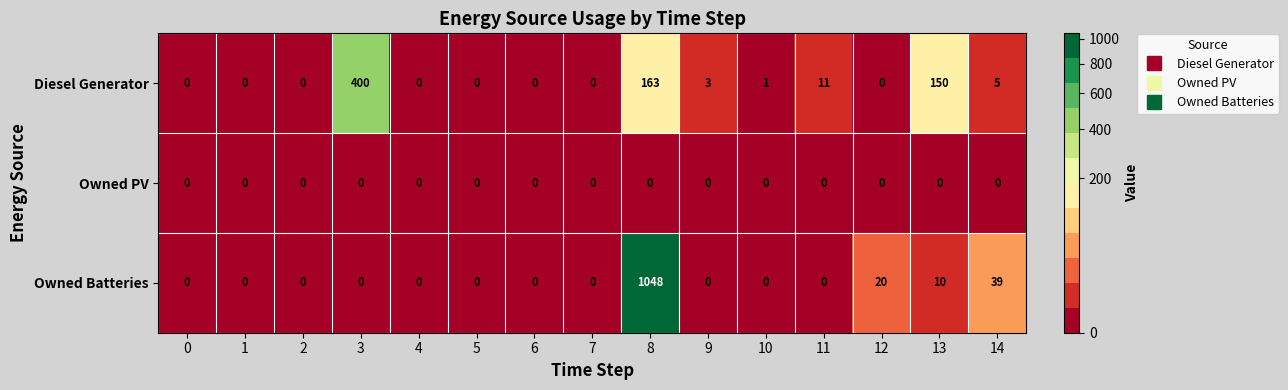

Rank the series at 8 from highest to lowest value.

Owned Batteries, Diesel Generator, Owned PV